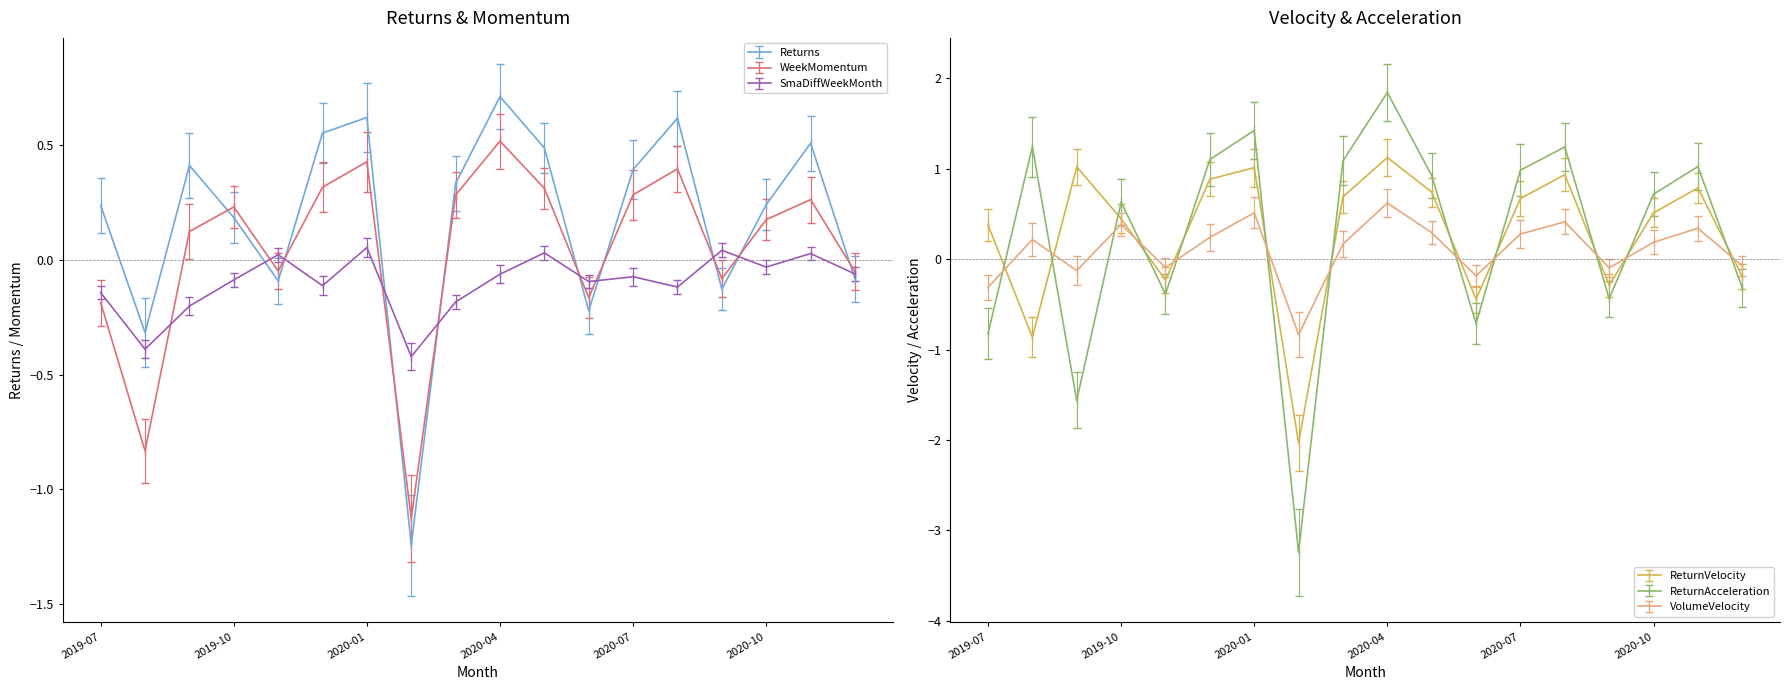

True or false: ReturnVelocity has a value of -0.3 at 2020-06.

False